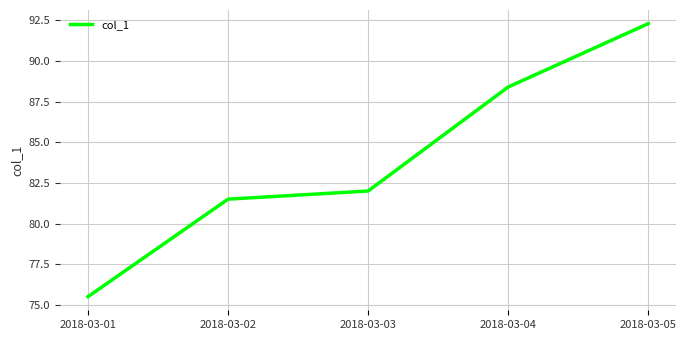

The value at 2018-03-03 is 50.0. True or false?

False